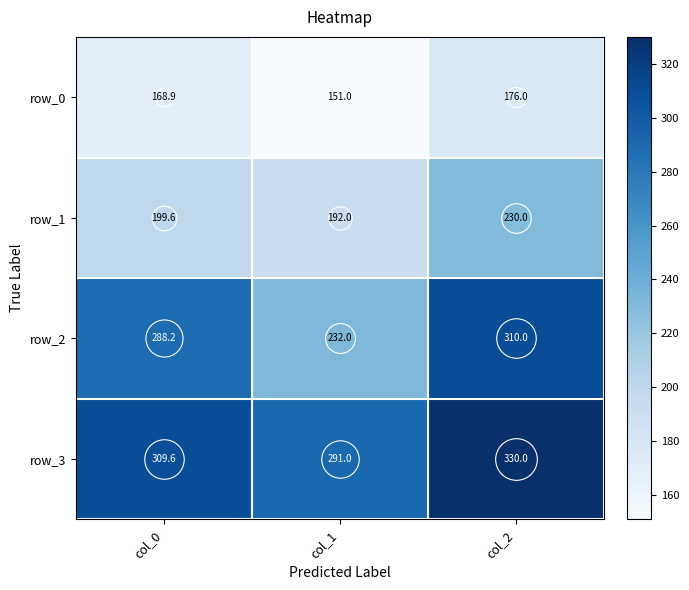

What is the maximum value shown in the chart?

330.0